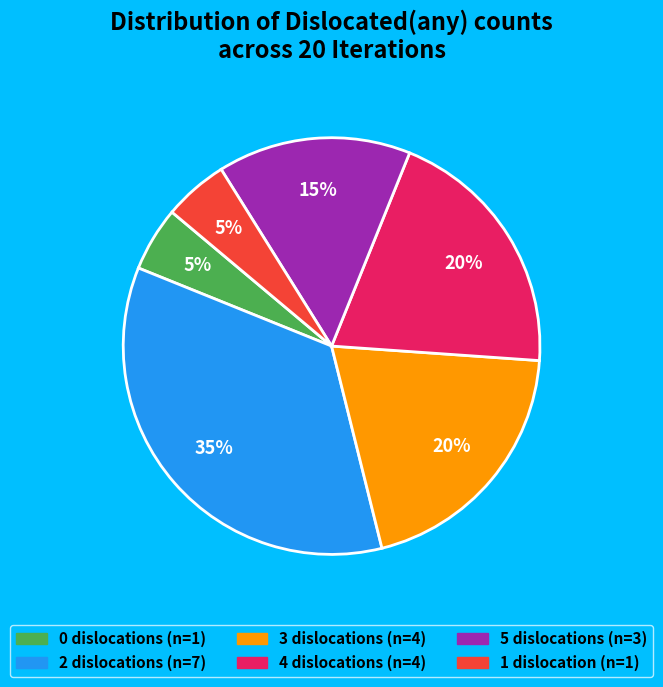

Does any single category account for the majority?

No